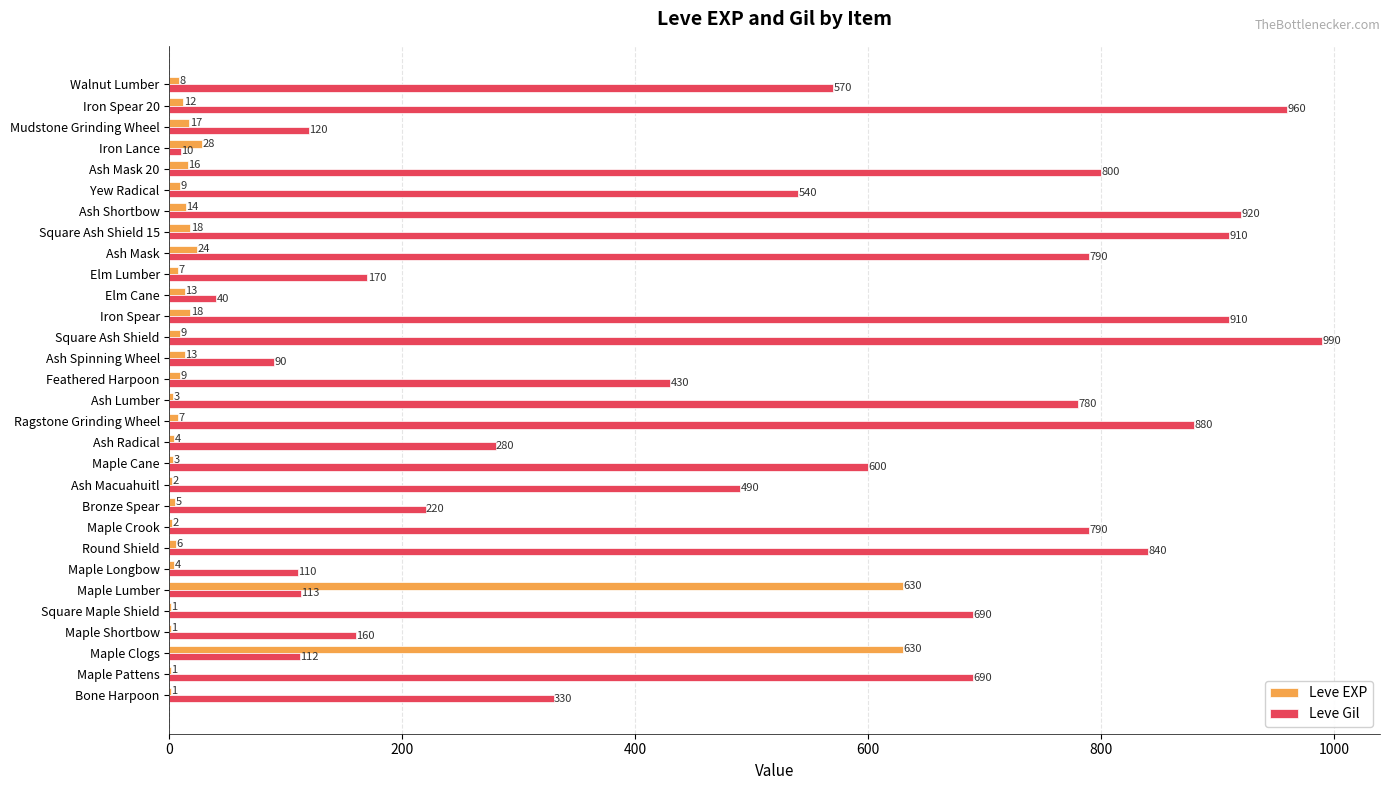

At which category is the sum across all series the highest?

Square Ash Shield